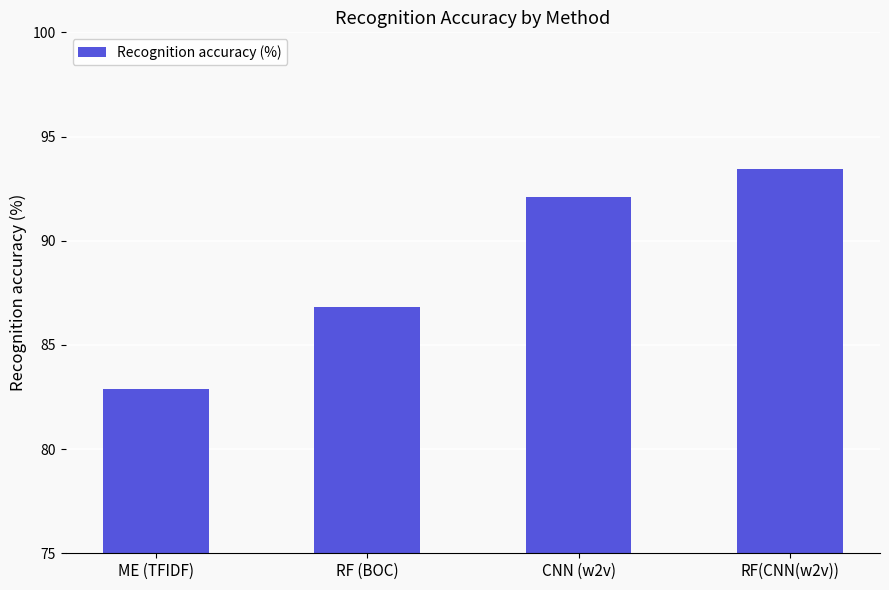

What is the ratio of the value at CNN (w2v) to the value at RF(CNN(w2v))?

1.0